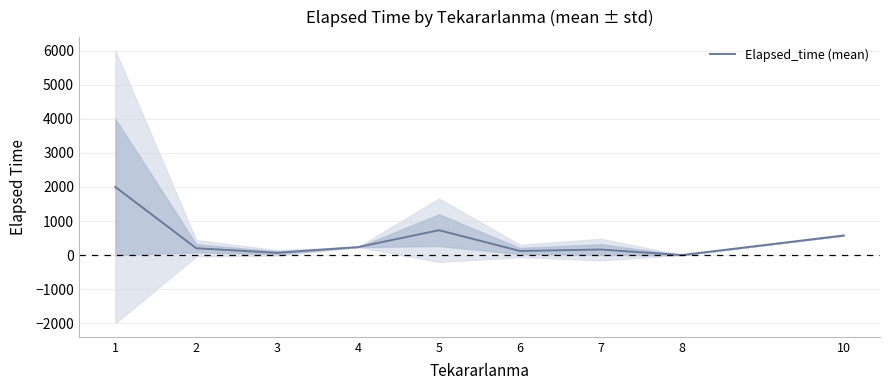

Is this an area chart (filled region under the line)?

No